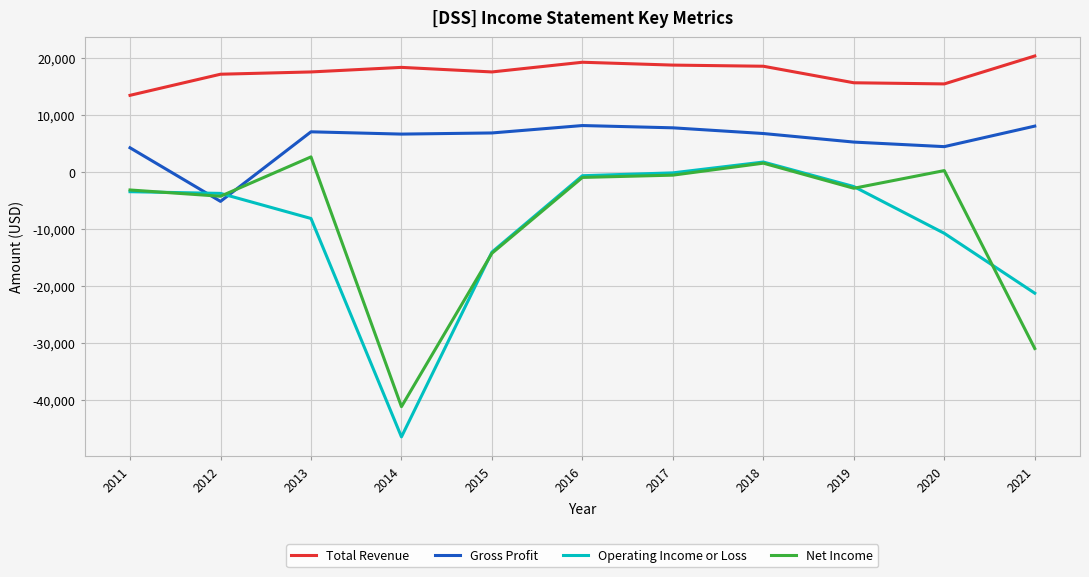

True or false: Gross Profit has more than 2 interior local peaks.

False